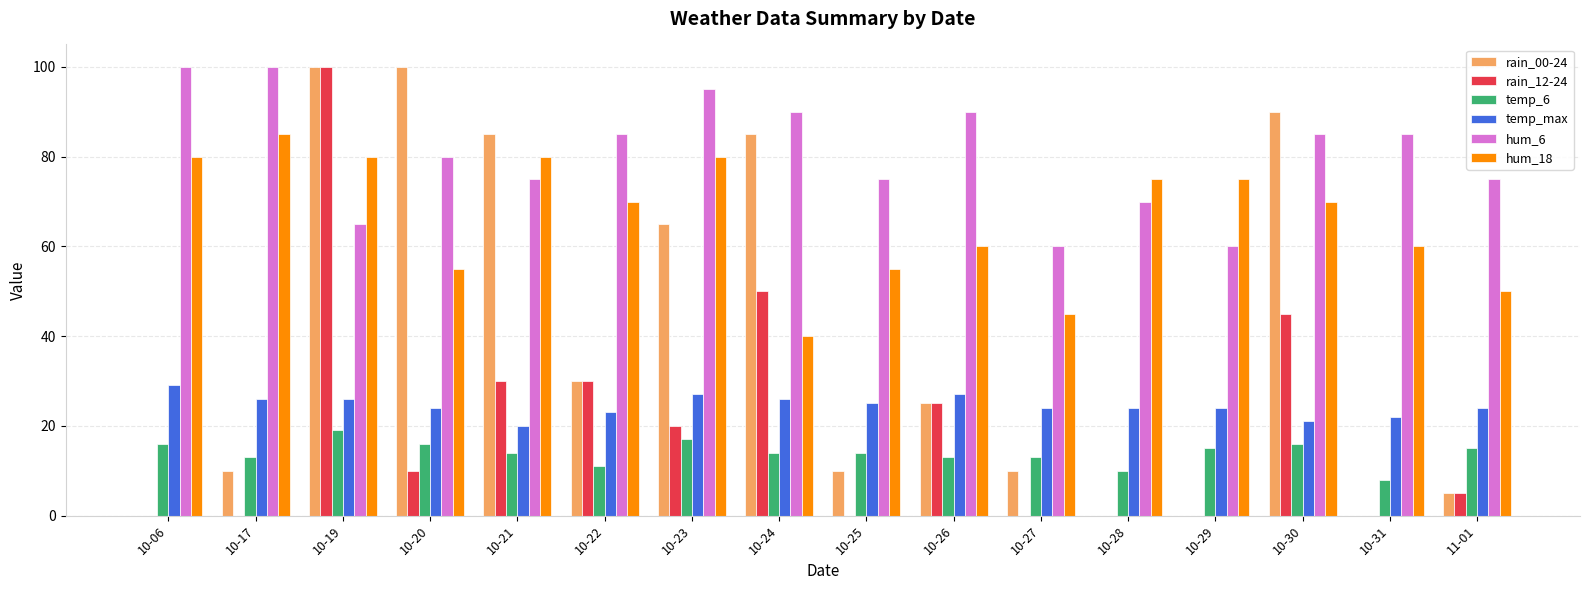

True or false: temp_6 has a value of 27 at 10-20.

False